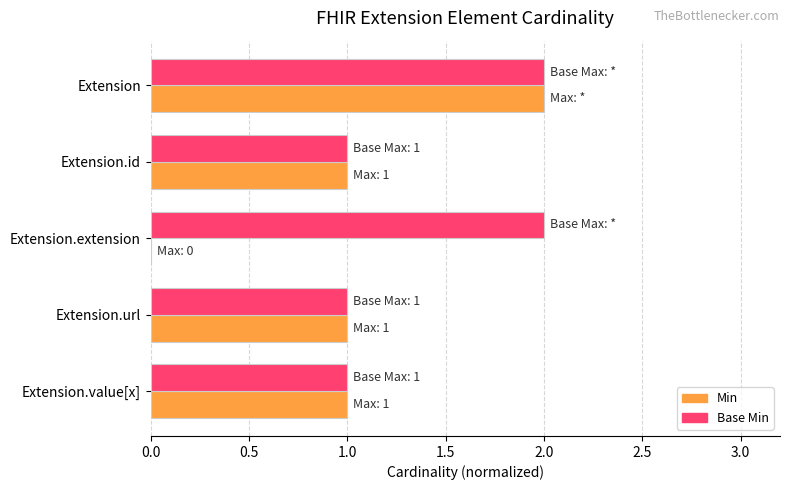

Which series has the largest total across all categories?

Base Min